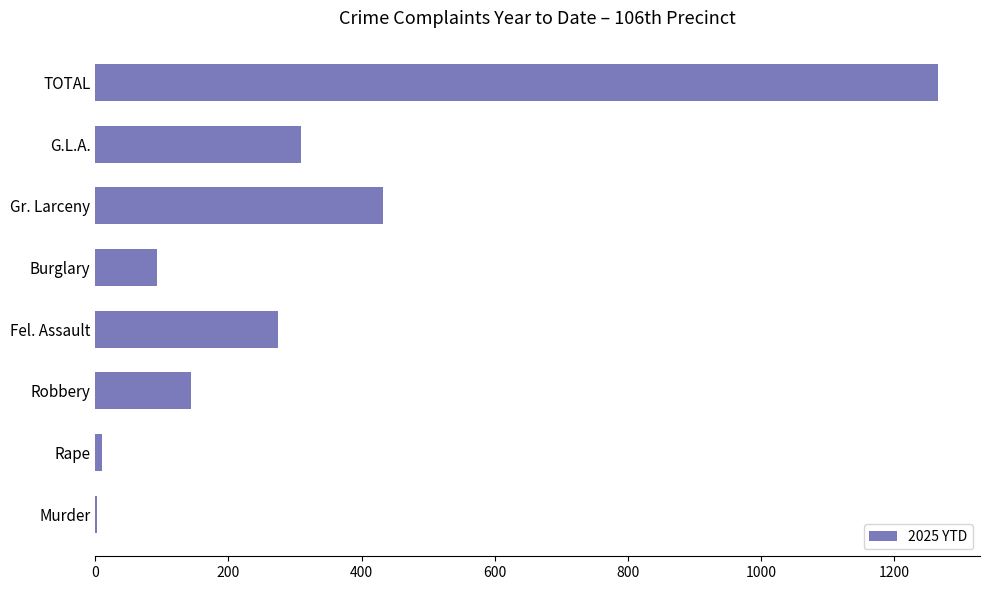

What is the greatest value displayed?

1266